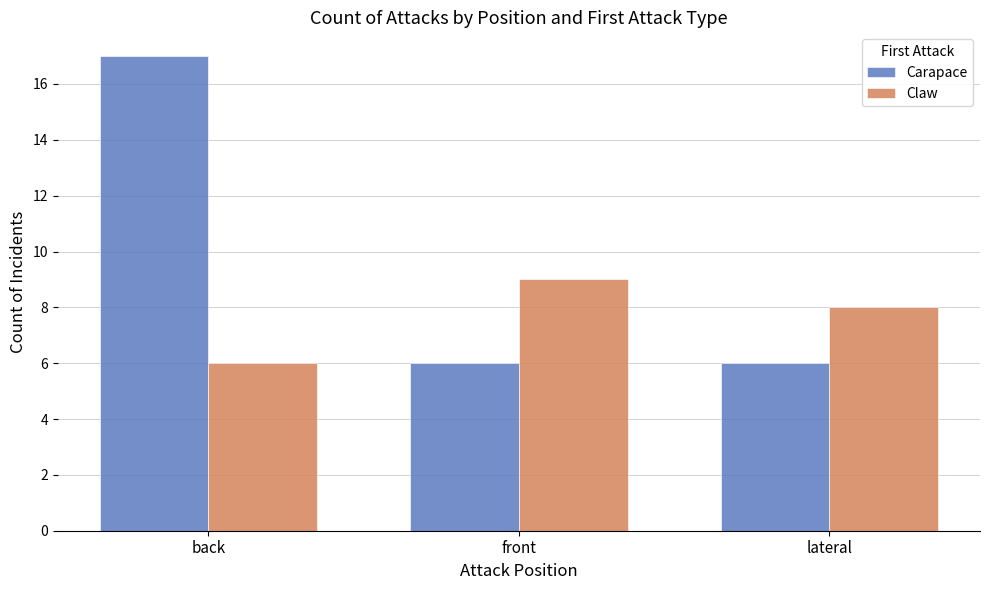

Reading left to right, list all the values displayed in this chart.

Carapace: 17	6	6
Claw: 6	9	8